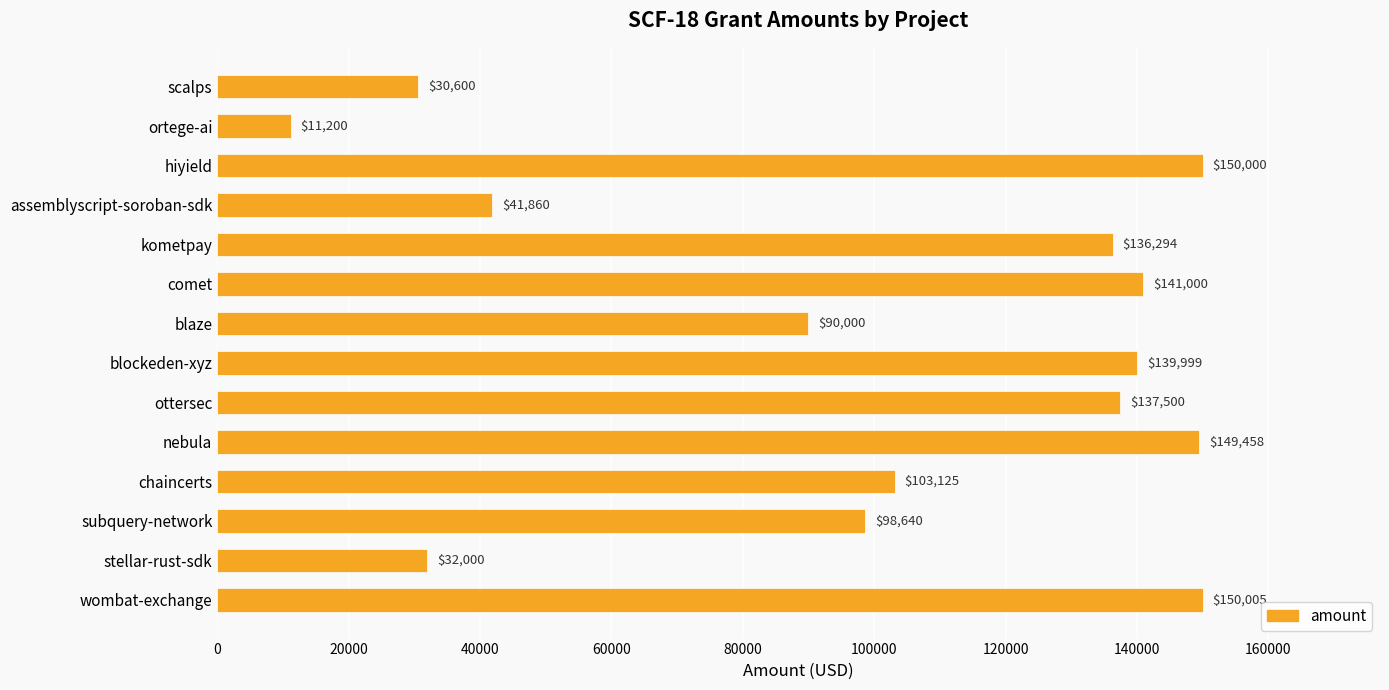

List the labels in order of value, largest first.

wombat-exchange, hiyield, nebula, comet, blockeden-xyz, ottersec, kometpay, chaincerts, subquery-network, blaze, assemblyscript-soroban-sdk, stellar-rust-sdk, scalps, ortege-ai